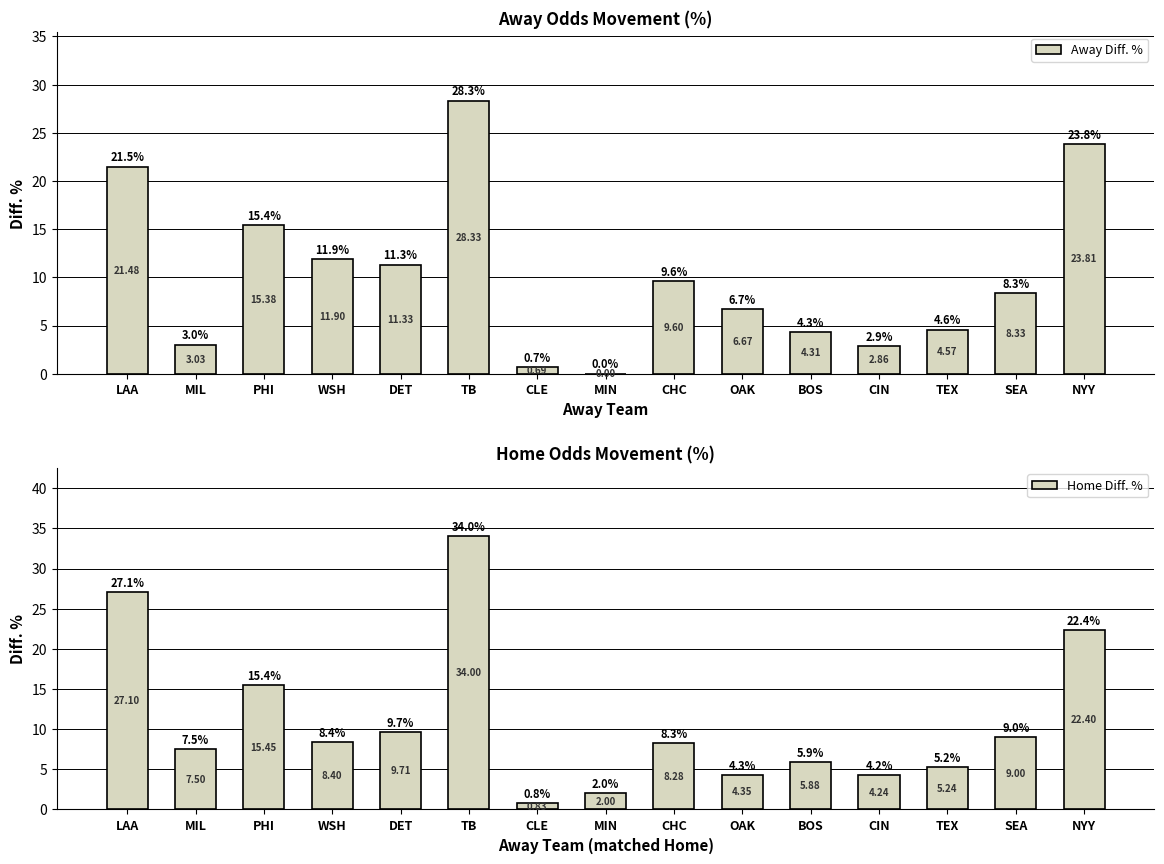

Reading right to left, transcribe all the data shown in this chart.

Away Diff. %: 23.8	8.3	4.6	2.9	4.3	6.7	9.6	0.0	0.7	28.3	11.3	11.9	15.4	3.0	21.5
Home Diff. %: 22.4	9.0	5.2	4.2	5.9	4.3	8.3	2.0	0.8	34.0	9.7	8.4	15.4	7.5	27.1